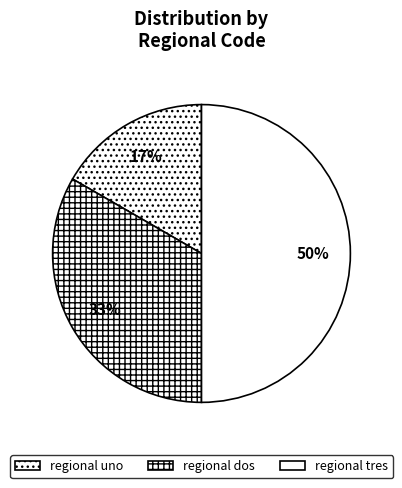

Which slice is the smallest?

regional uno